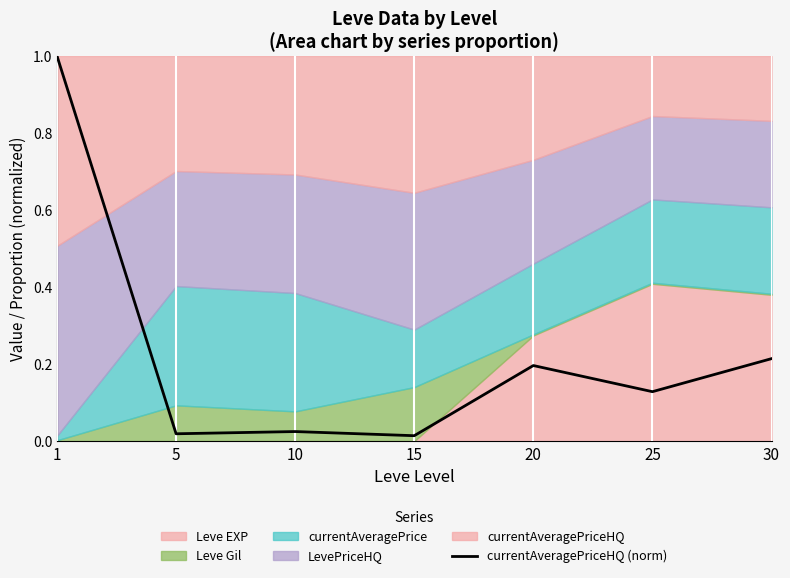

Count the number of categories in the chart.

7